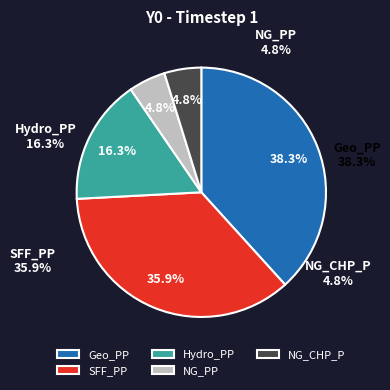

To the nearest percent, what percentage of the pie is SFF_PP?

36%